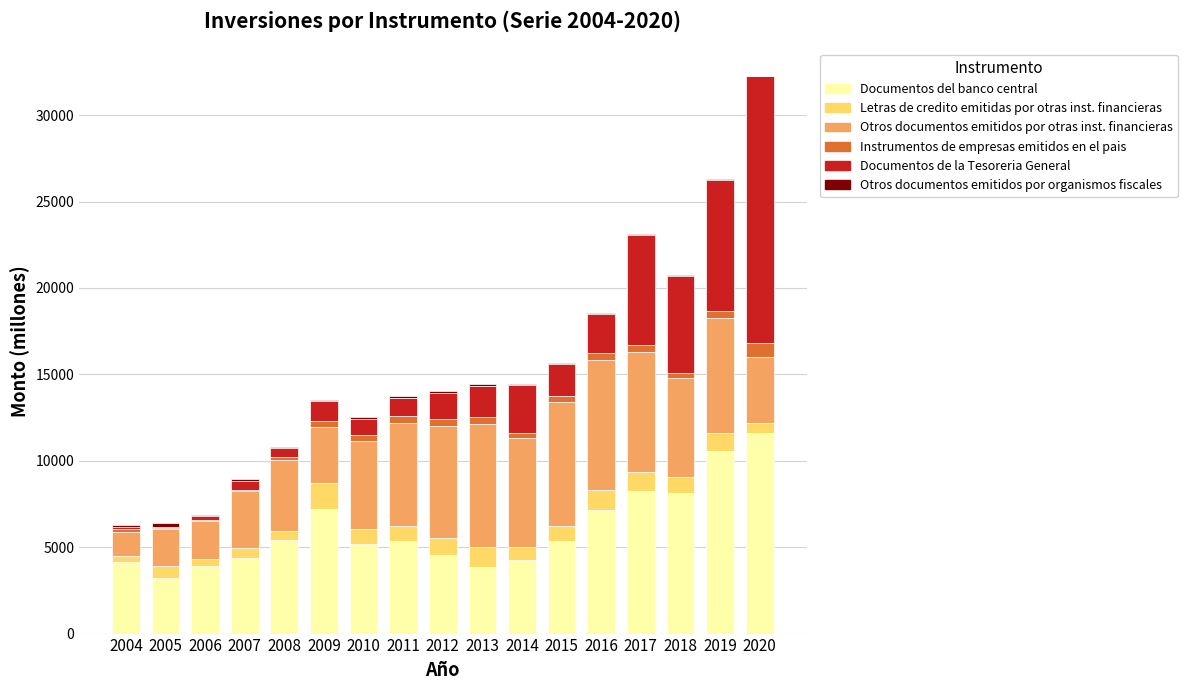

Are the bars horizontal?

No